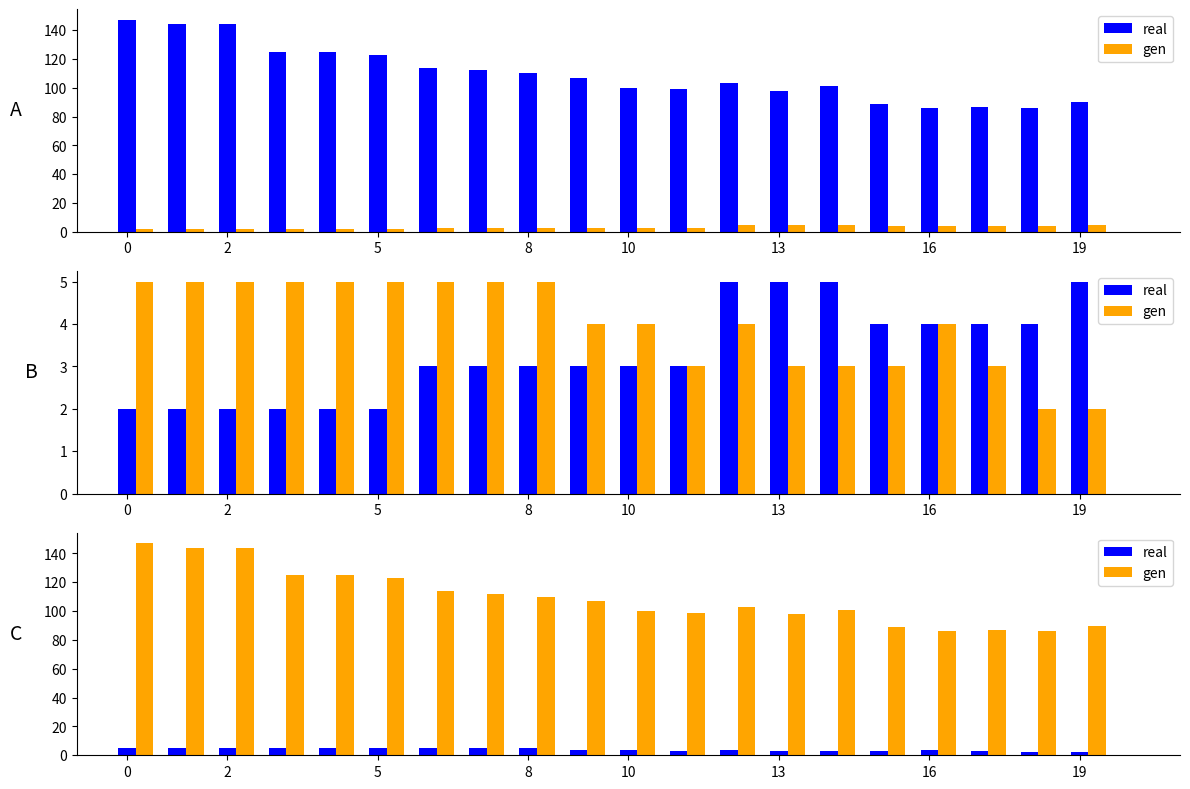

What is the greatest value displayed?

147